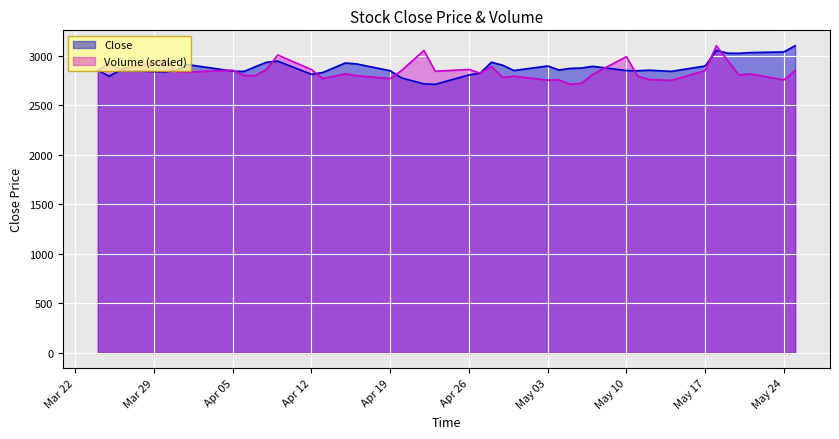

How many lines are shown in the chart?

2